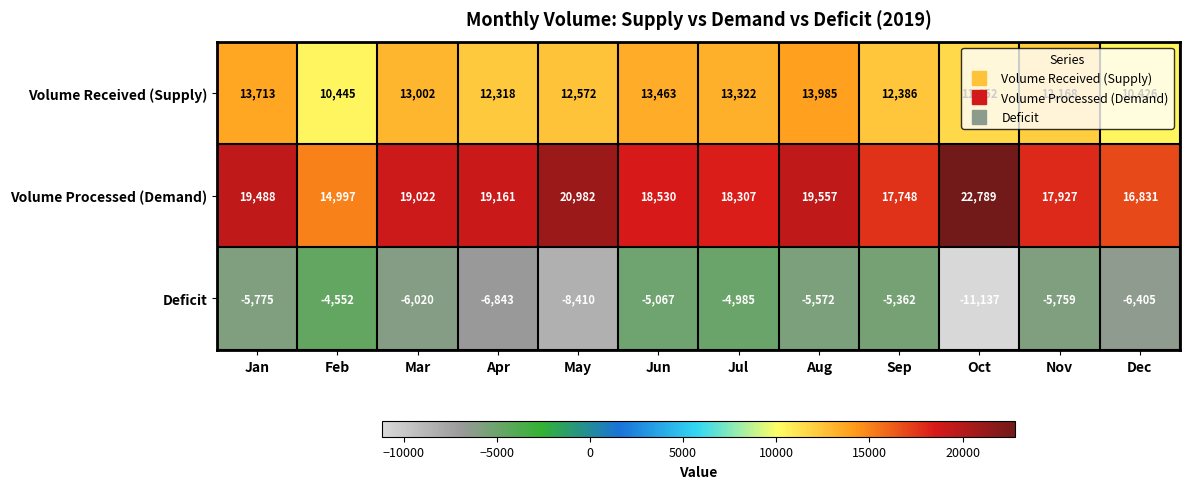

List the series in order of their peak value, highest first.

Volume Processed (Demand), Volume Received (Supply), Deficit